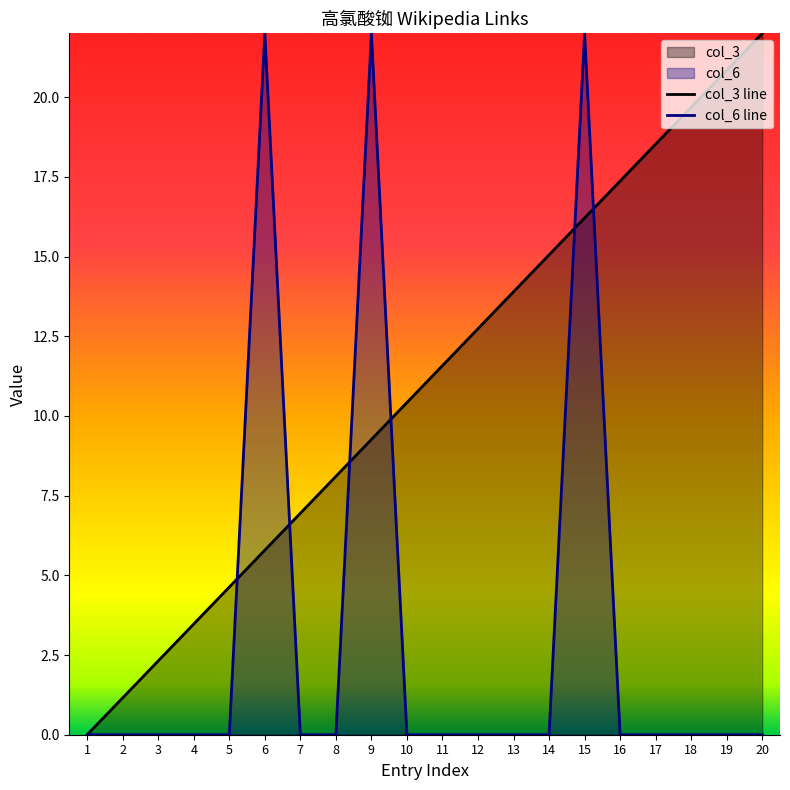

True or false: col_6 line has more than 2 interior local peaks.

True